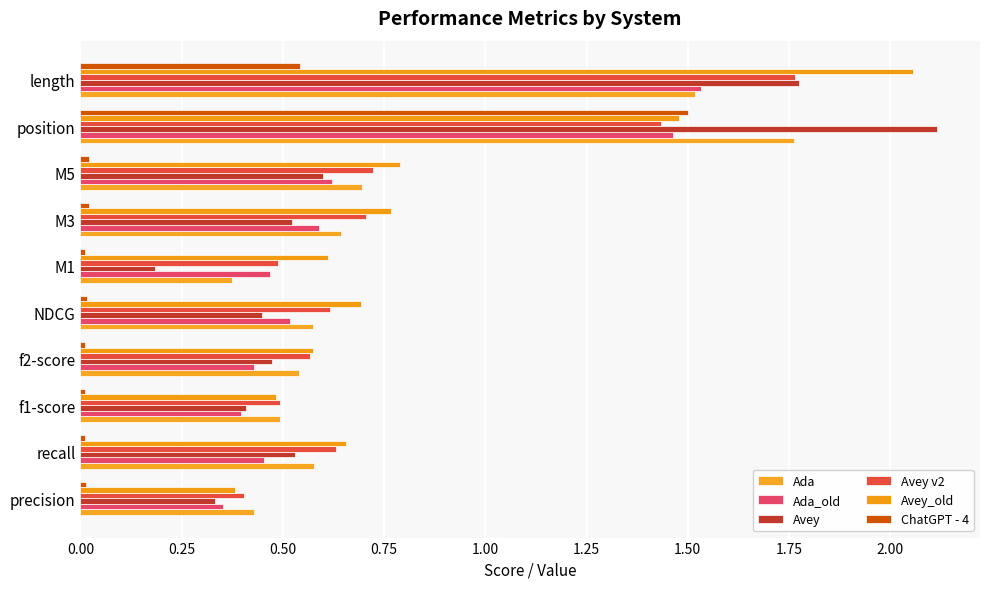

How many series are shown in this chart?

6